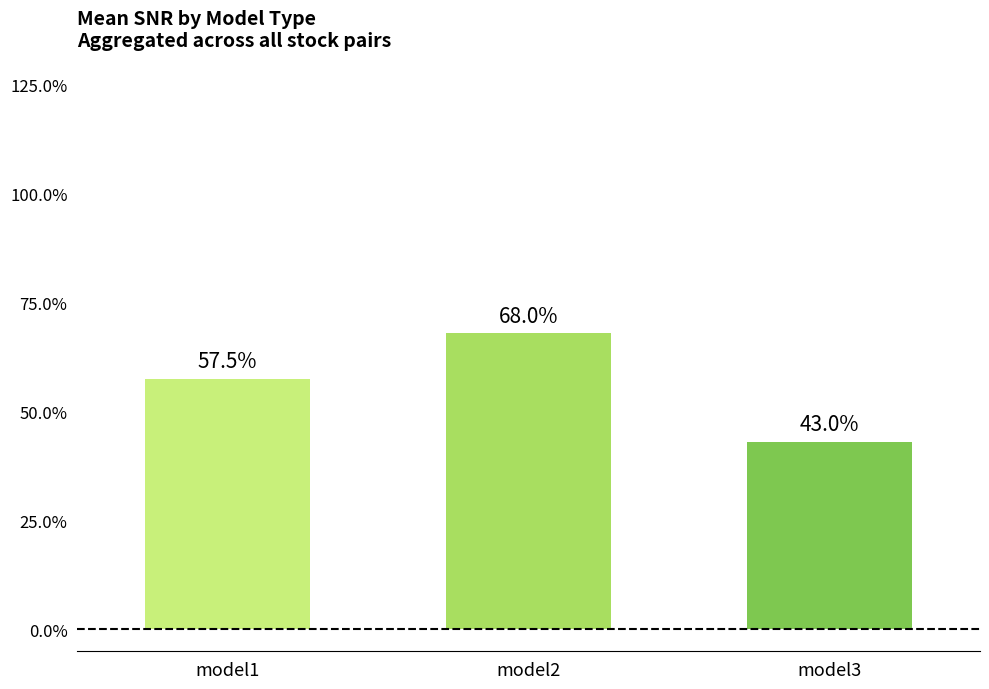

Does the chart contain any negative values?

No